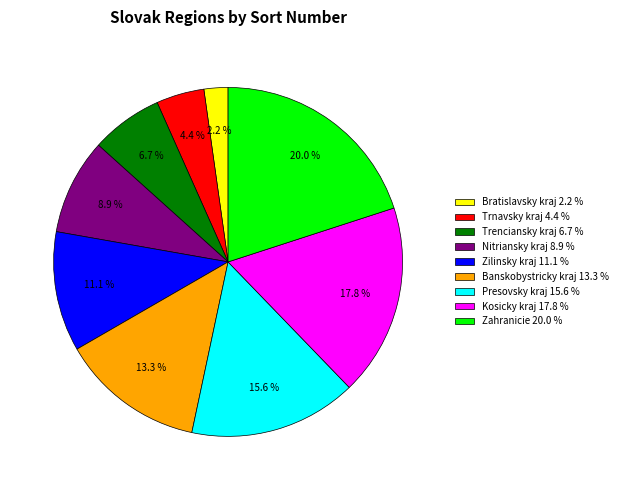

Rank the categories by value from highest to lowest.

Zahranicie, Kosicky kraj, Presovsky kraj, Banskobystricky kraj, Zilinsky kraj, Nitriansky kraj, Trenciansky kraj, Trnavsky kraj, Bratislavsky kraj